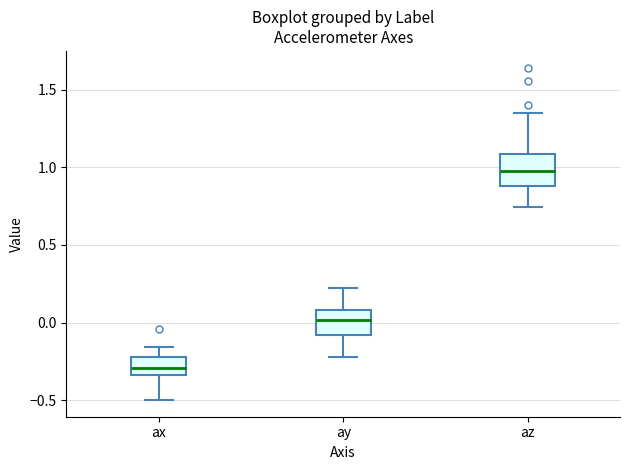

Which box's median line is the highest?

az